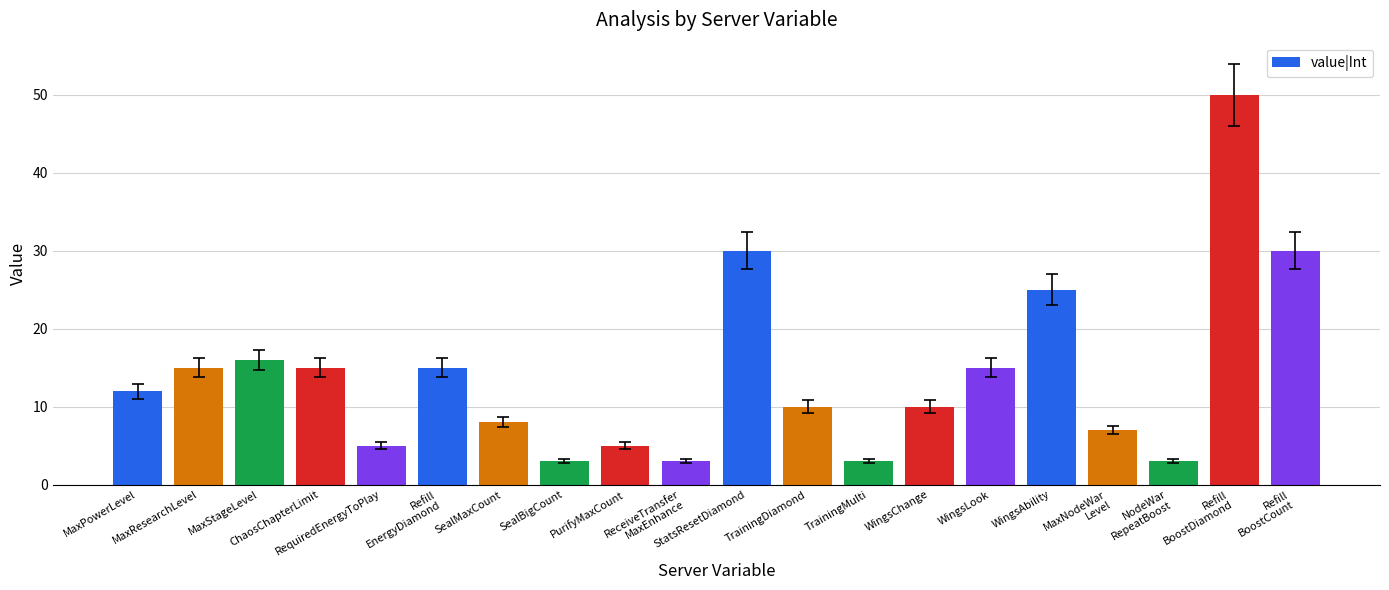

At which category does the chart reach its peak across all series?

Refill
BoostDiamond